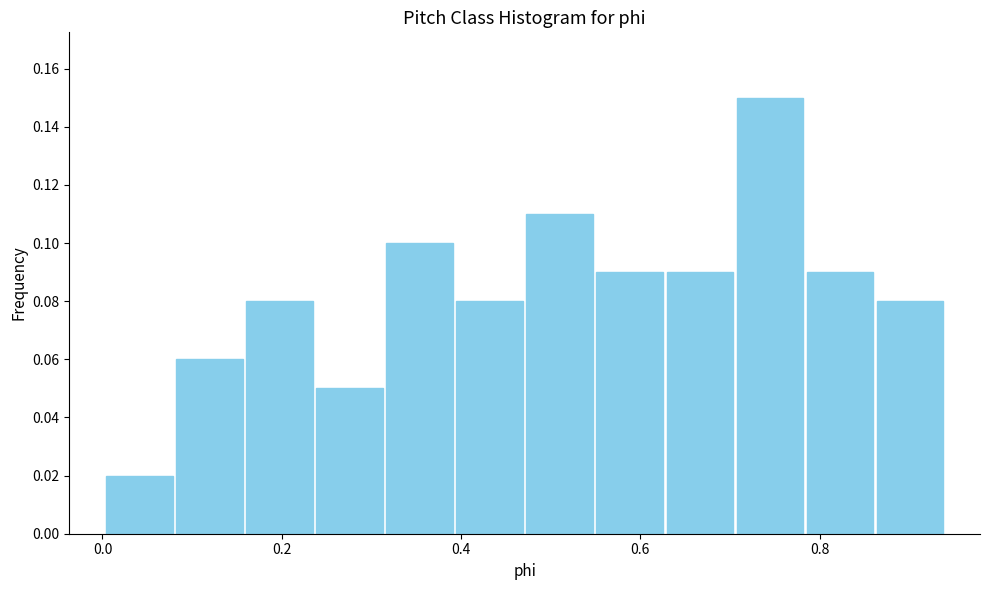

Around what value on the x-axis is the tallest bar? Give the approximate position of its centre, as read against the axis.

0.74